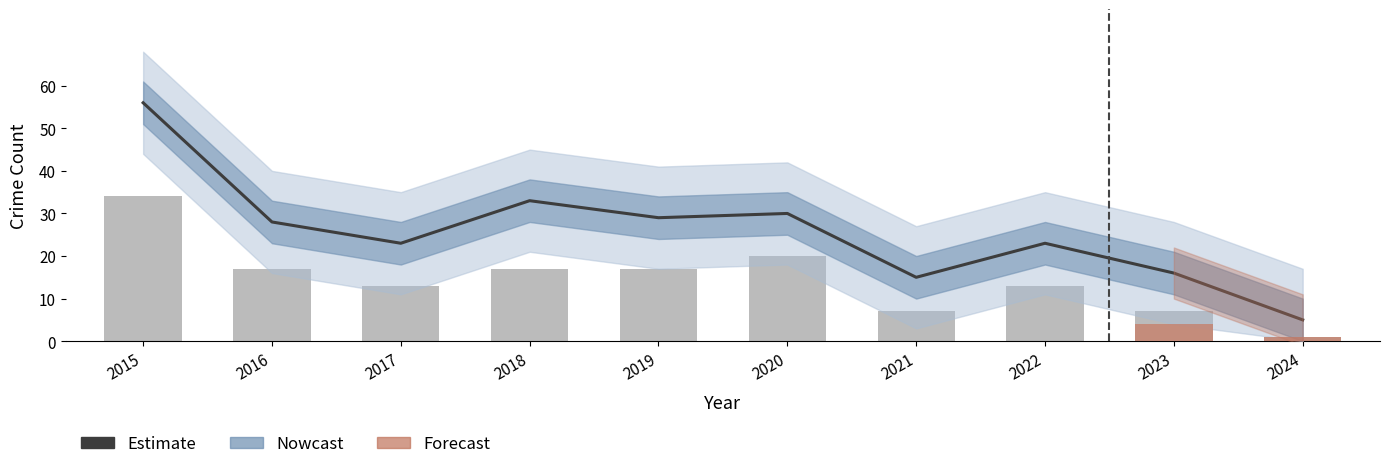

What is the total value across all series at 2016?

55